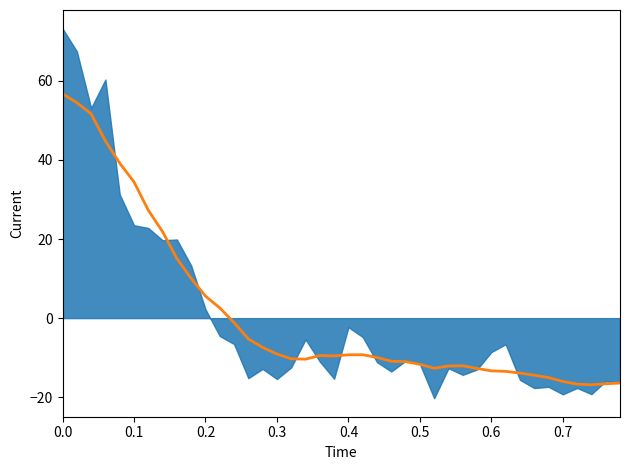

How many positive values are there?

12